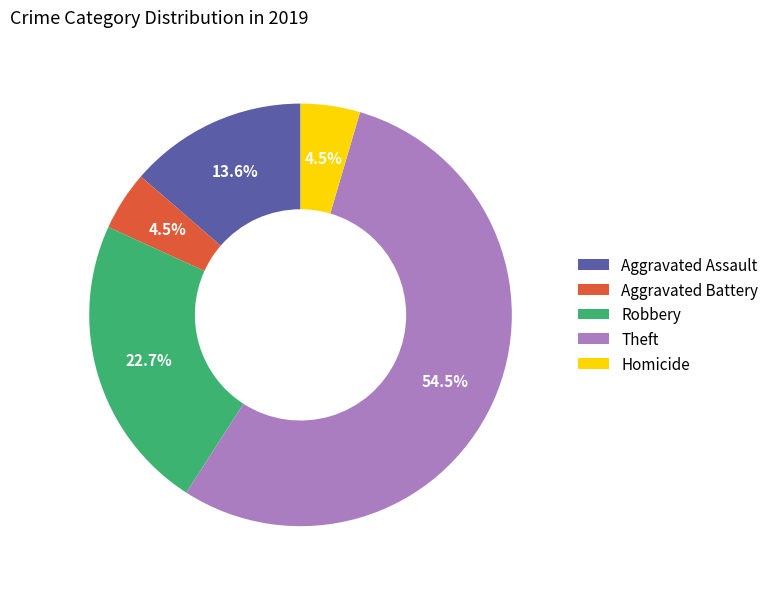

What is the ratio of the value at Theft to the value at Aggravated Assault?

4.0